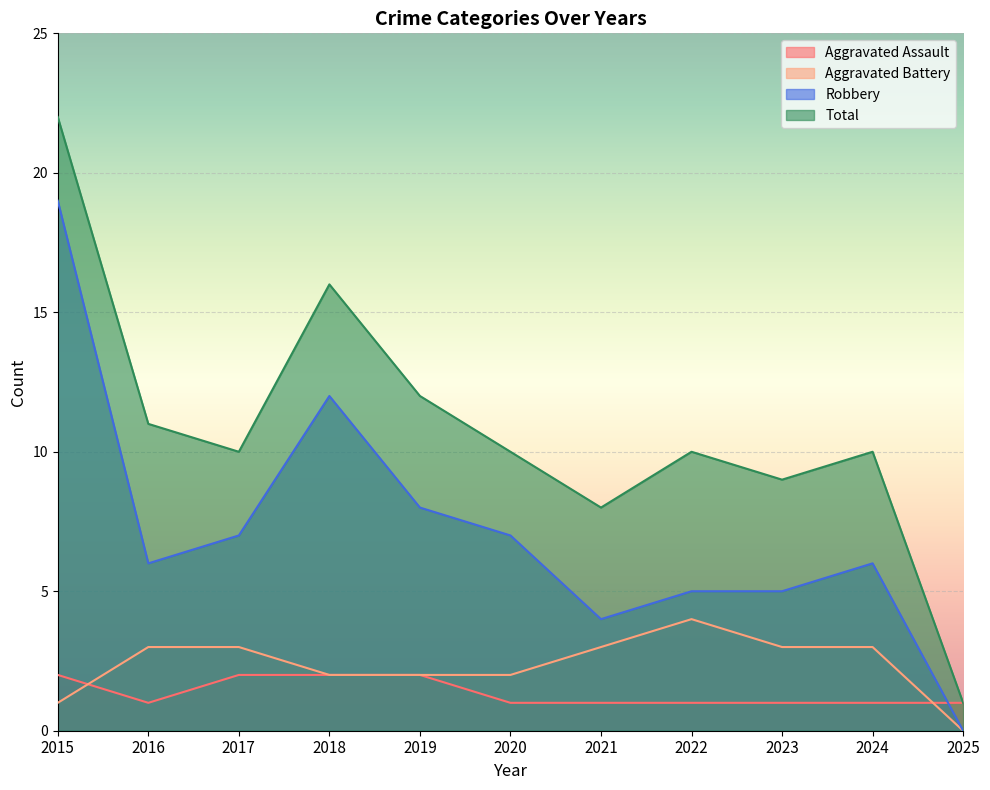

The Total series shows 10 at 2017. True or false?

True